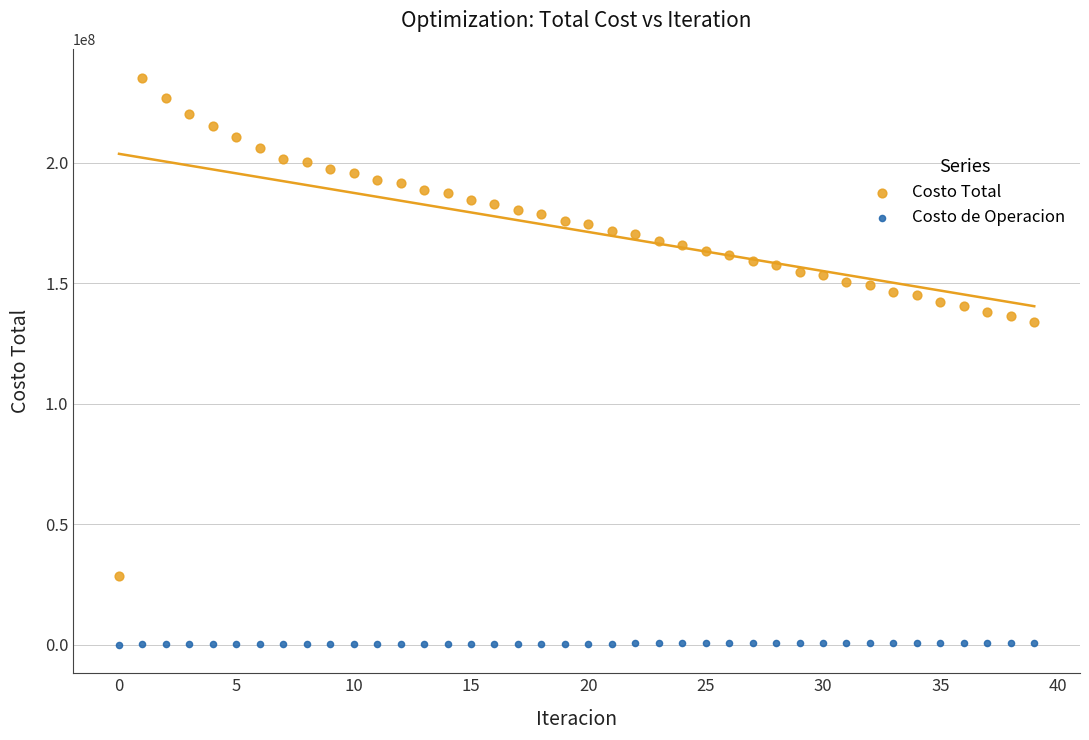

Across all series, what Y value is closest to 117613862?

133686883.5